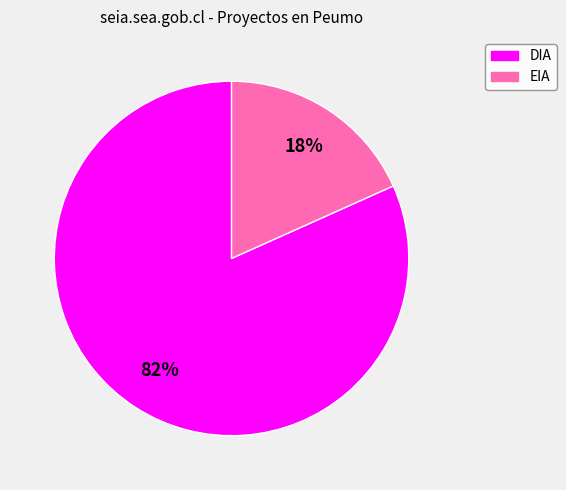

Rank the categories by value from highest to lowest.

DIA, EIA